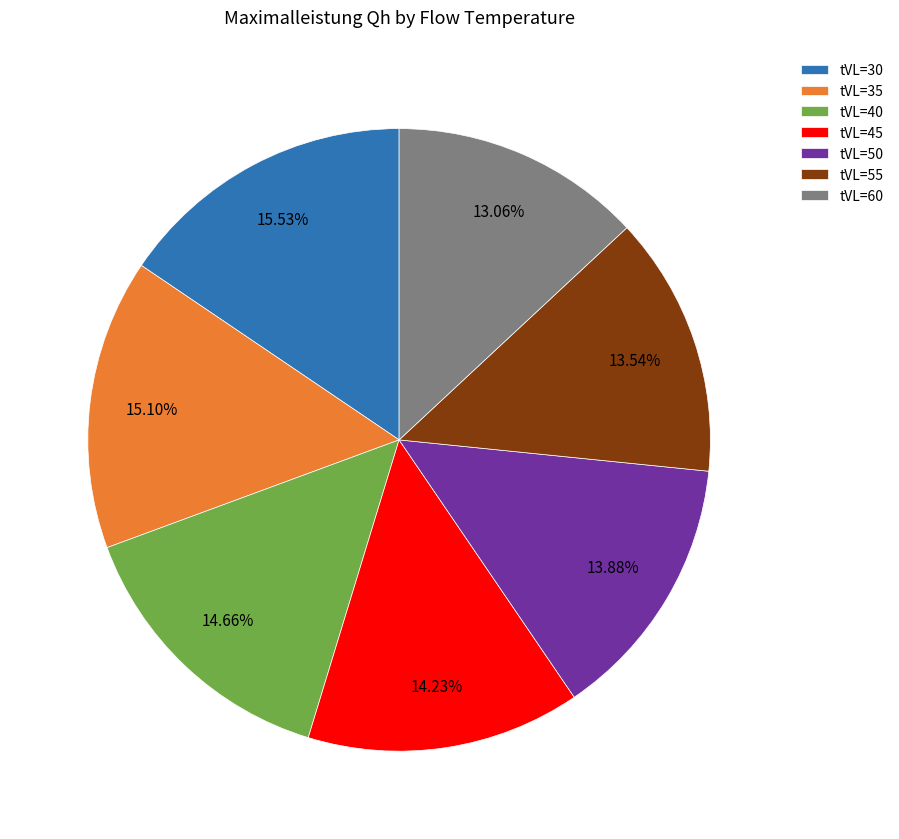

To the nearest percent, what percentage of the pie is tVL=30?

16%